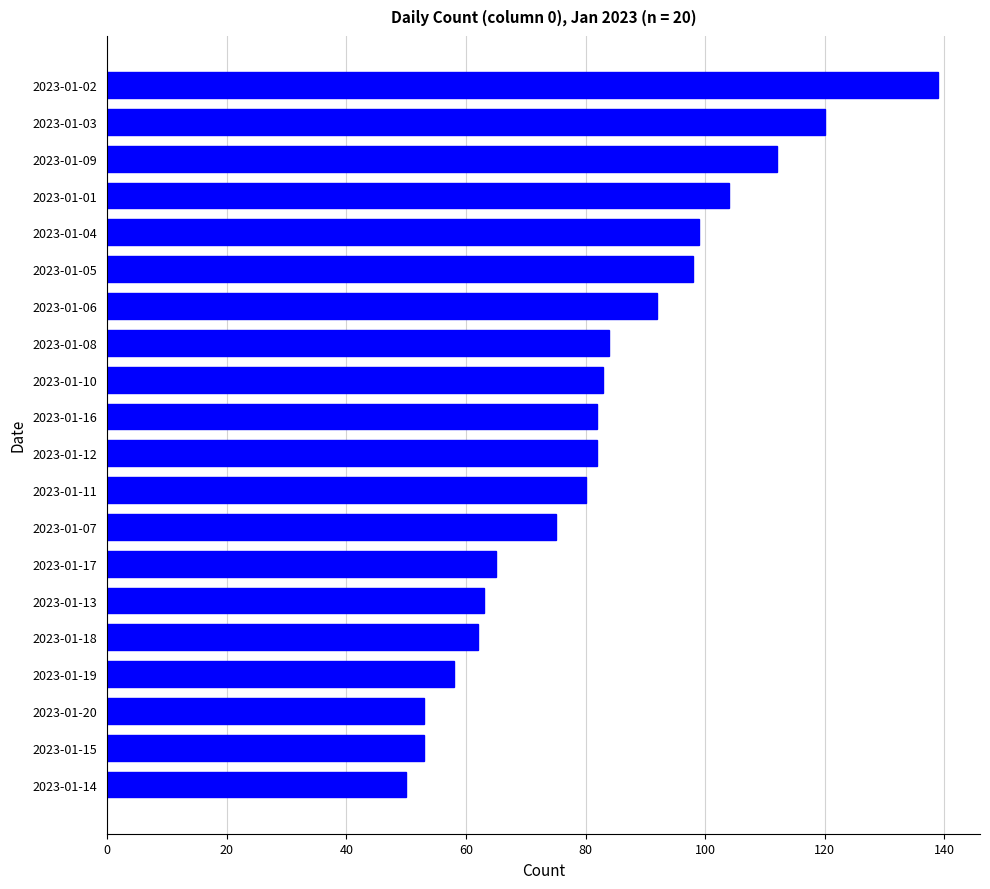

Approximately how many times larger is the value at 2023-01-16 compared to 2023-01-19?

1.4